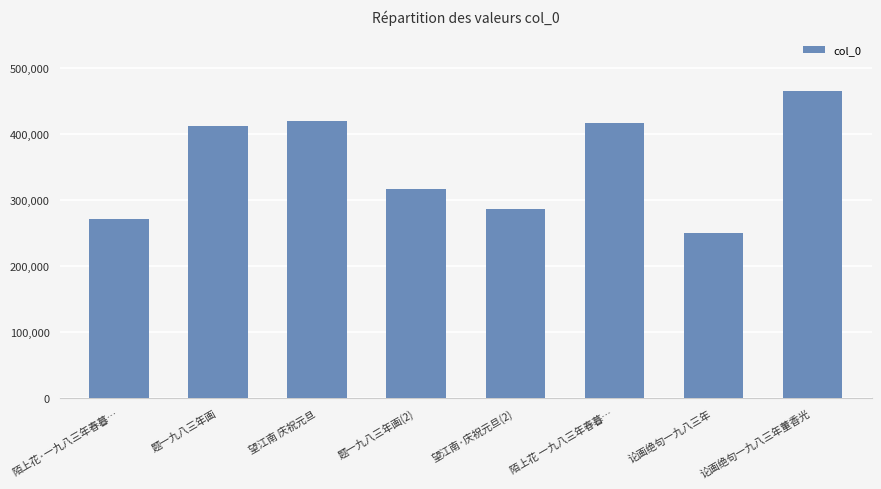

Which has a higher value, 题一九八三年画 or 望江南 庆祝元旦?

望江南 庆祝元旦